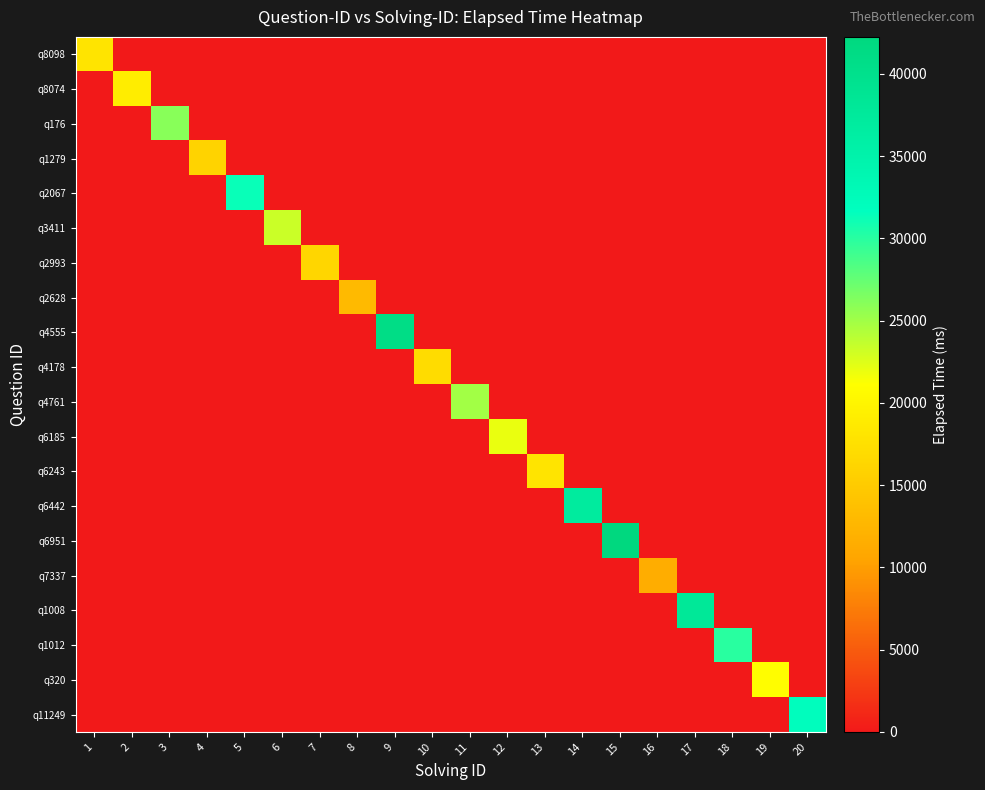

Rank the series at 8 from lowest to highest value.

q8098, q8074, q176, q1279, q2067, q3411, q2993, q4555, q4178, q4761, q6185, q6243, q6442, q6951, q7337, q1008, q1012, q320, q11249, q2628